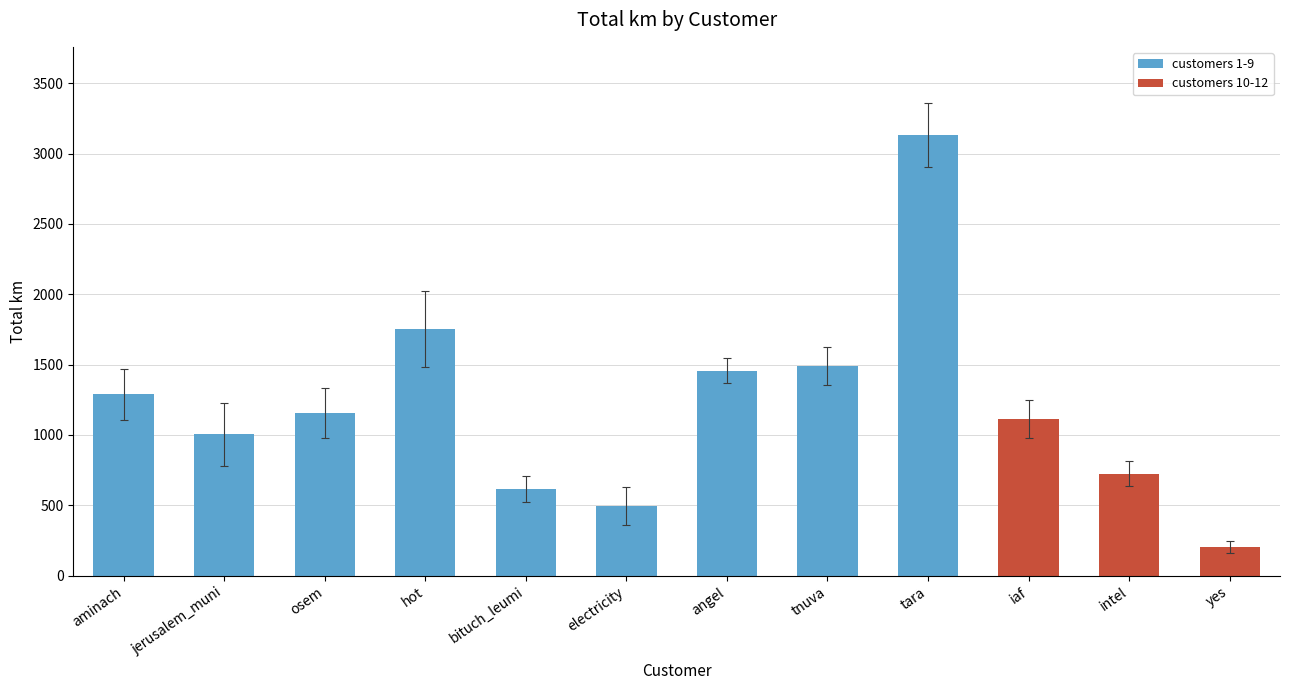

How many series are shown in this chart?

1